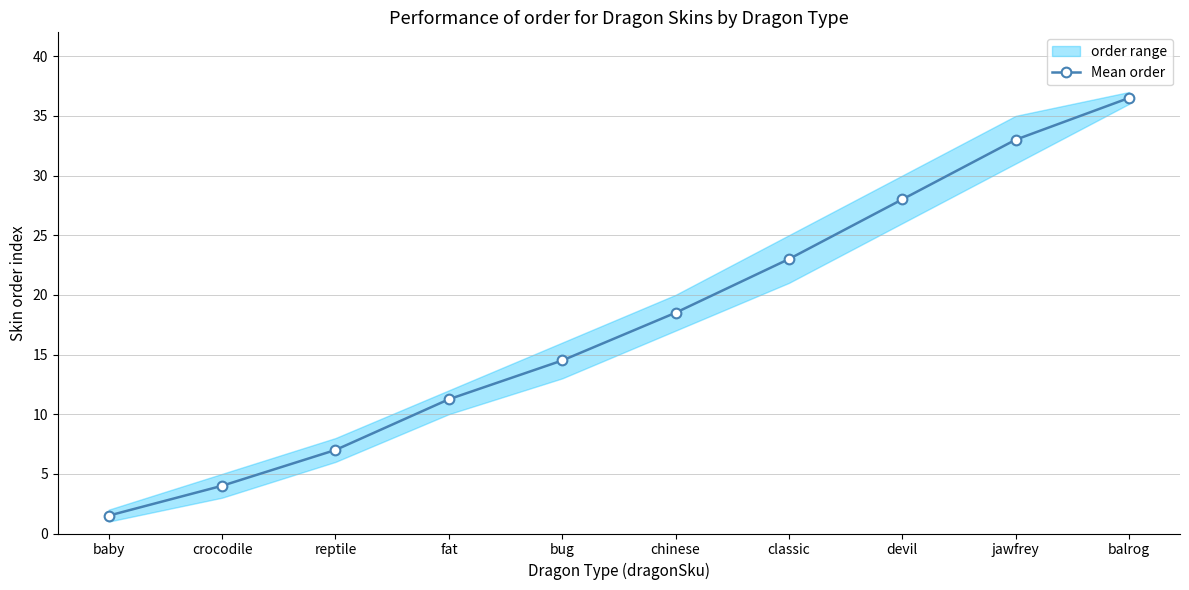

Rank the categories by value from lowest to highest.

baby, crocodile, reptile, fat, bug, chinese, classic, devil, jawfrey, balrog